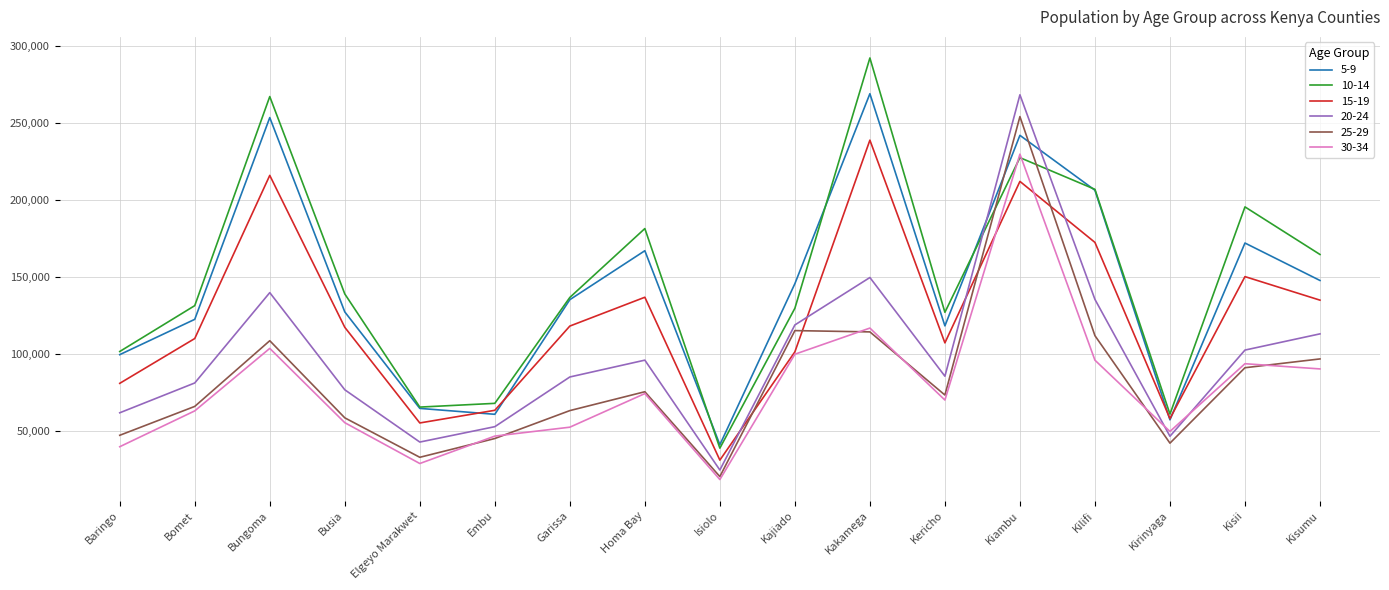

Count the number of categories in the chart.

17